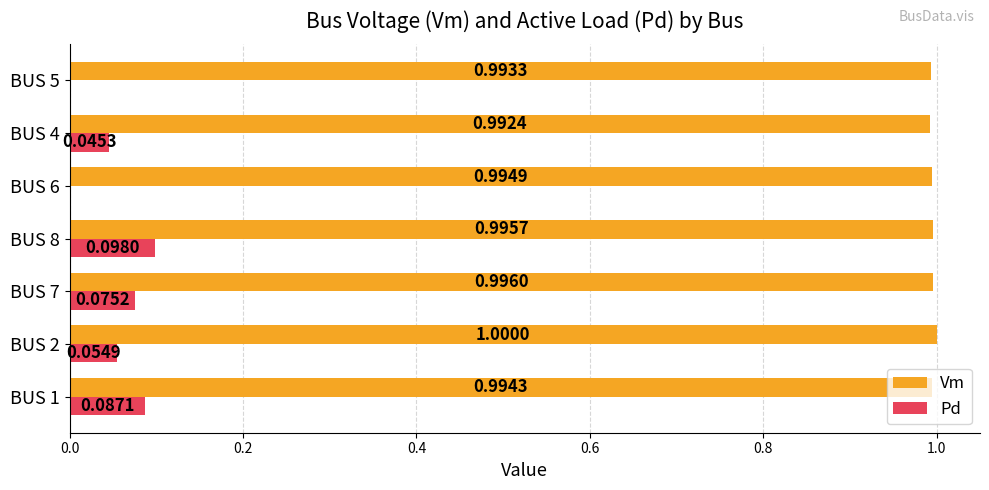

Which series has the largest total across all categories?

Vm